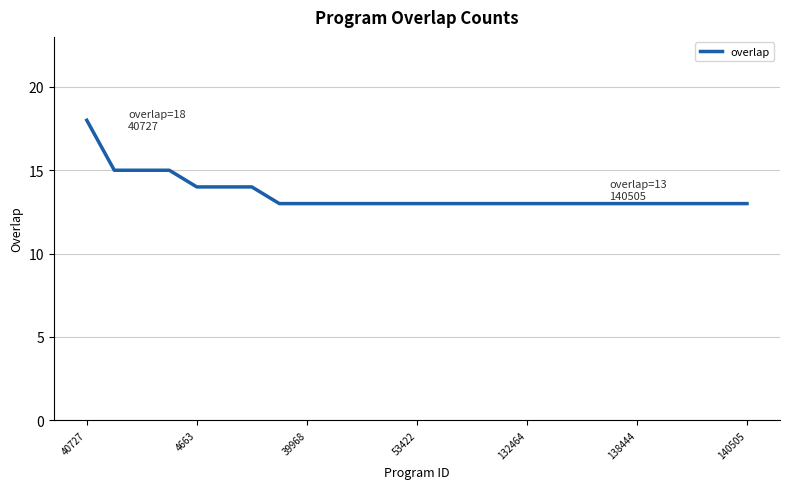

Count the values in the range 13 to 14.

21